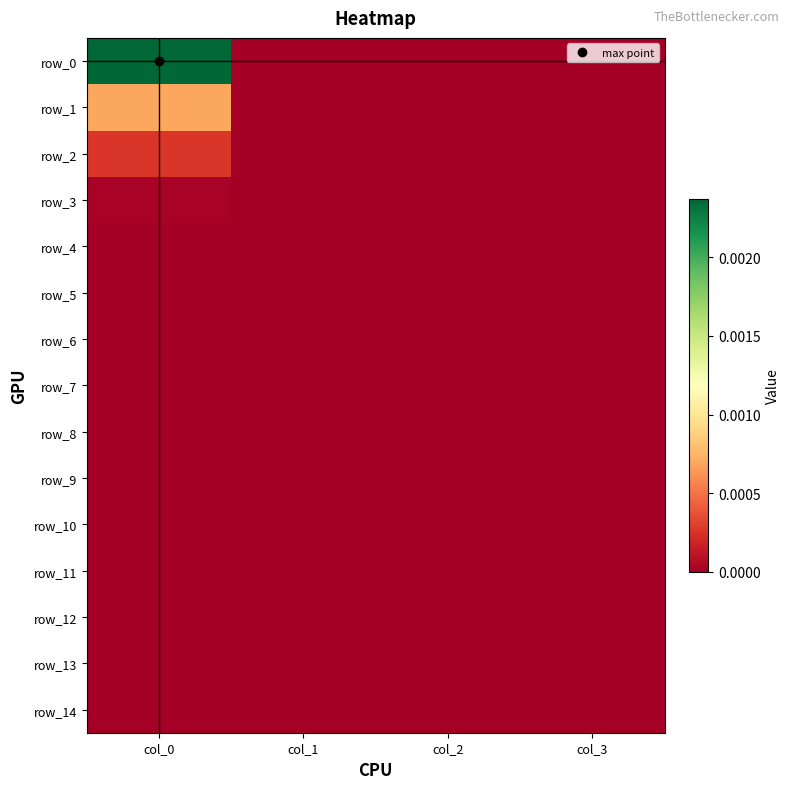

Which label corresponds to the smallest value in the chart?

col_1